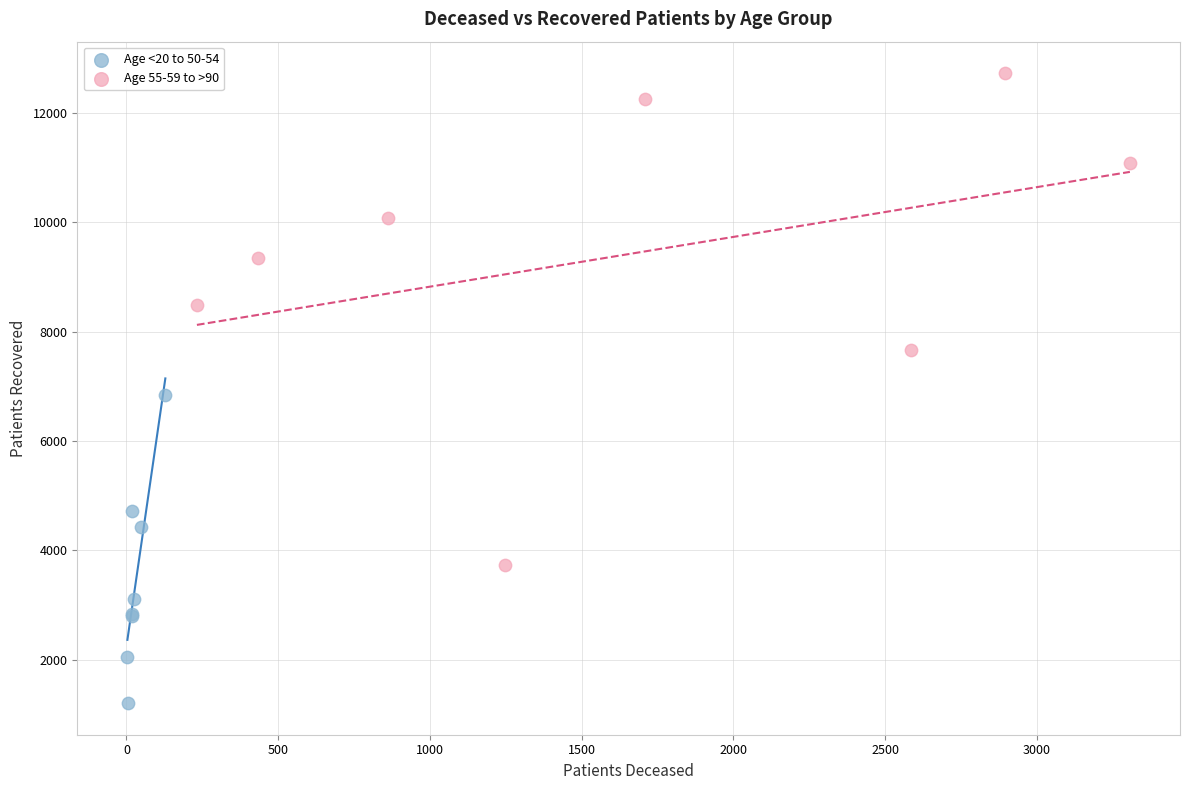

Which series contains the highest Y value?

Age 55-59 to >90